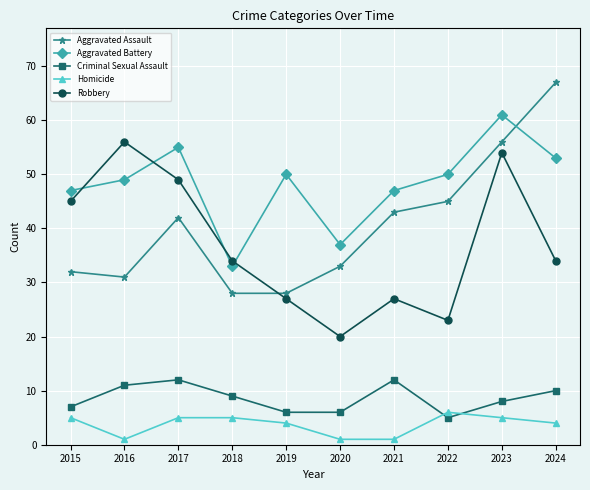

The Criminal Sexual Assault series shows 3 at 2024. True or false?

False